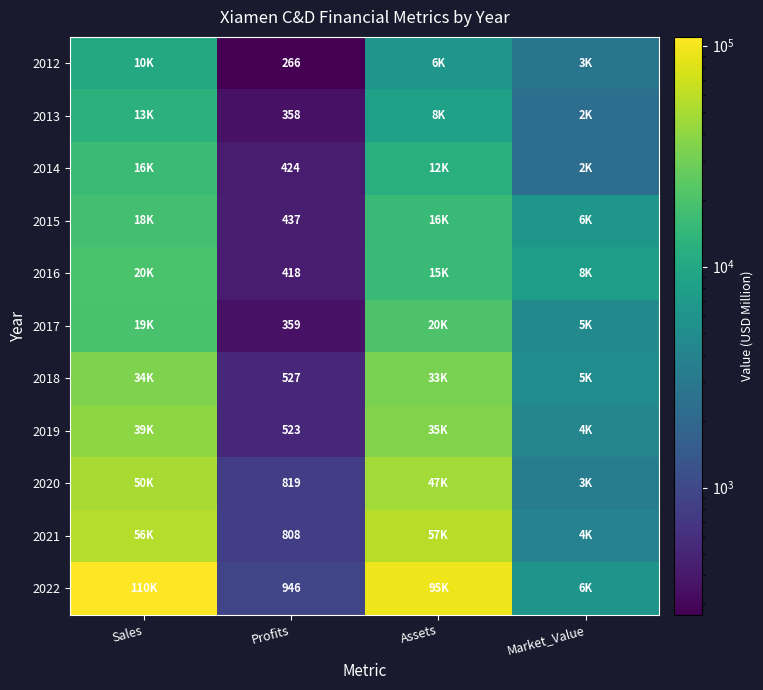

What is the total value across all series at Profits?

5885